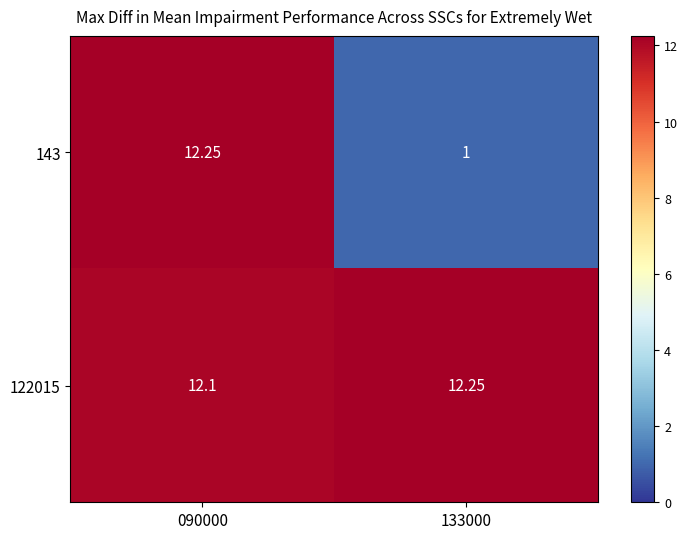

Is the value of 122015 at 133000 greater than the value of 143 at 133000?

Yes